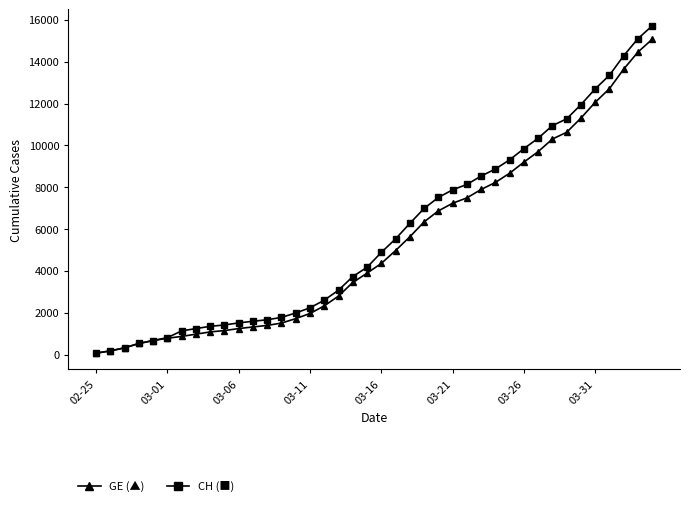

What is the maximum value shown in the chart?

15719